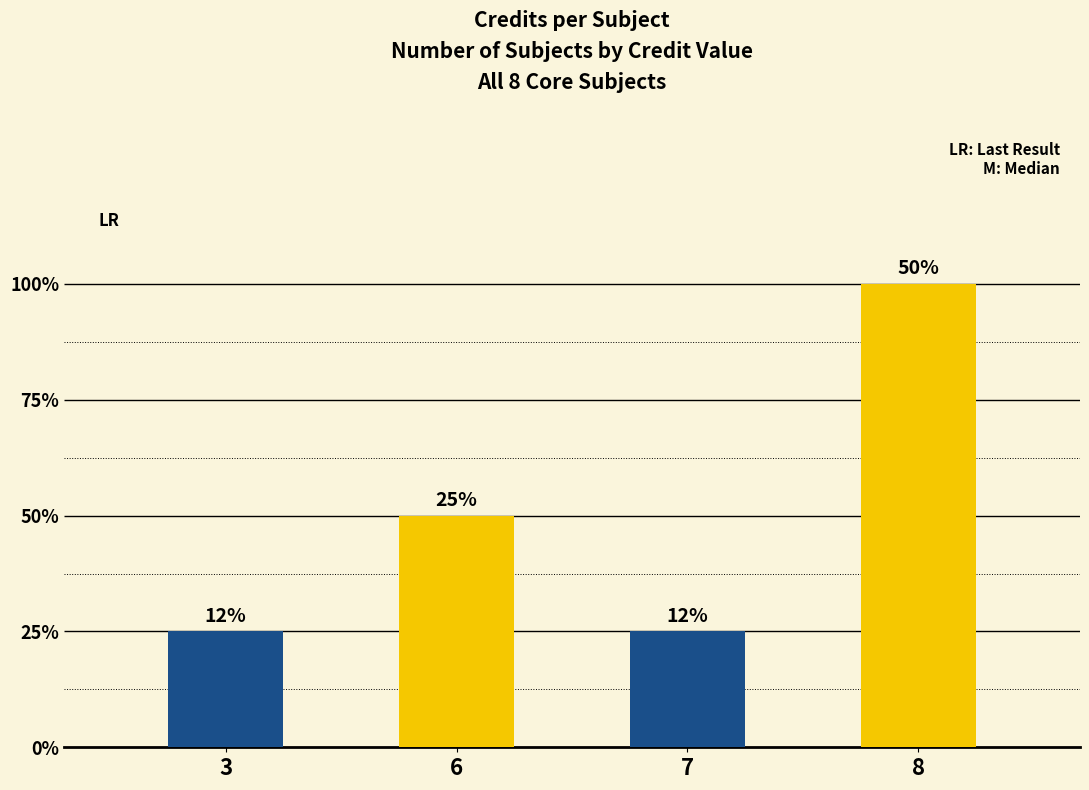

Are the bars horizontal?

No